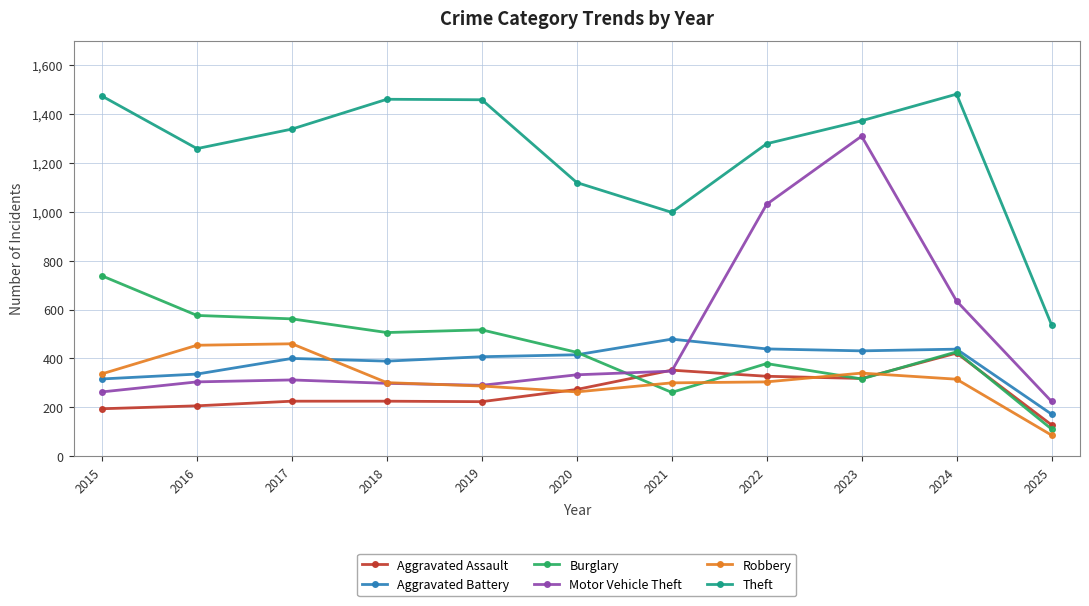

Is it true that Robbery equals 86 at 2025?

True